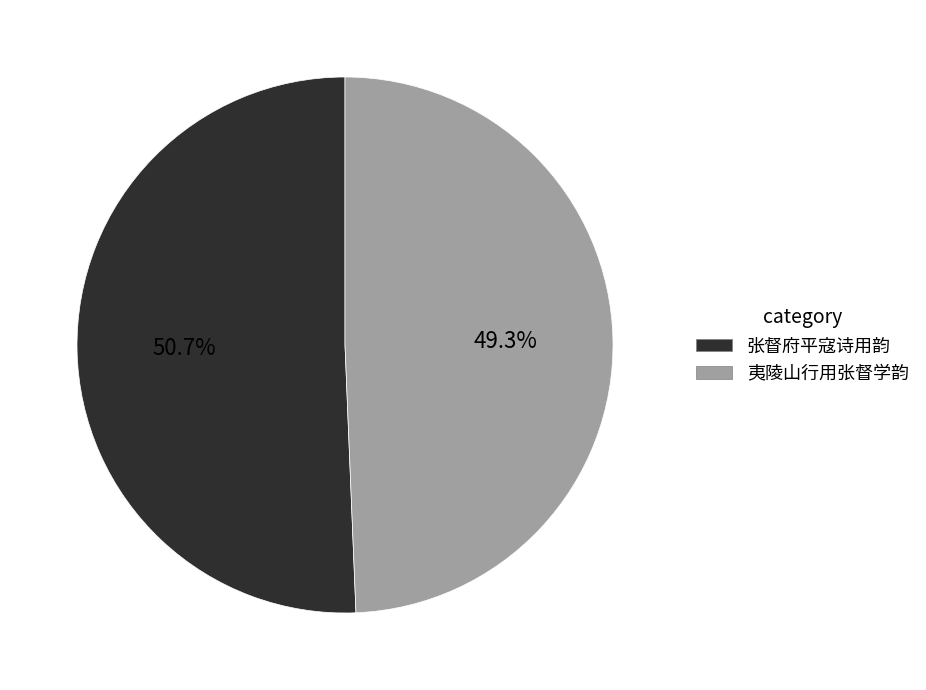

The 夷陵山行用张督学韵 slice represents 49% of the pie. True or false?

True